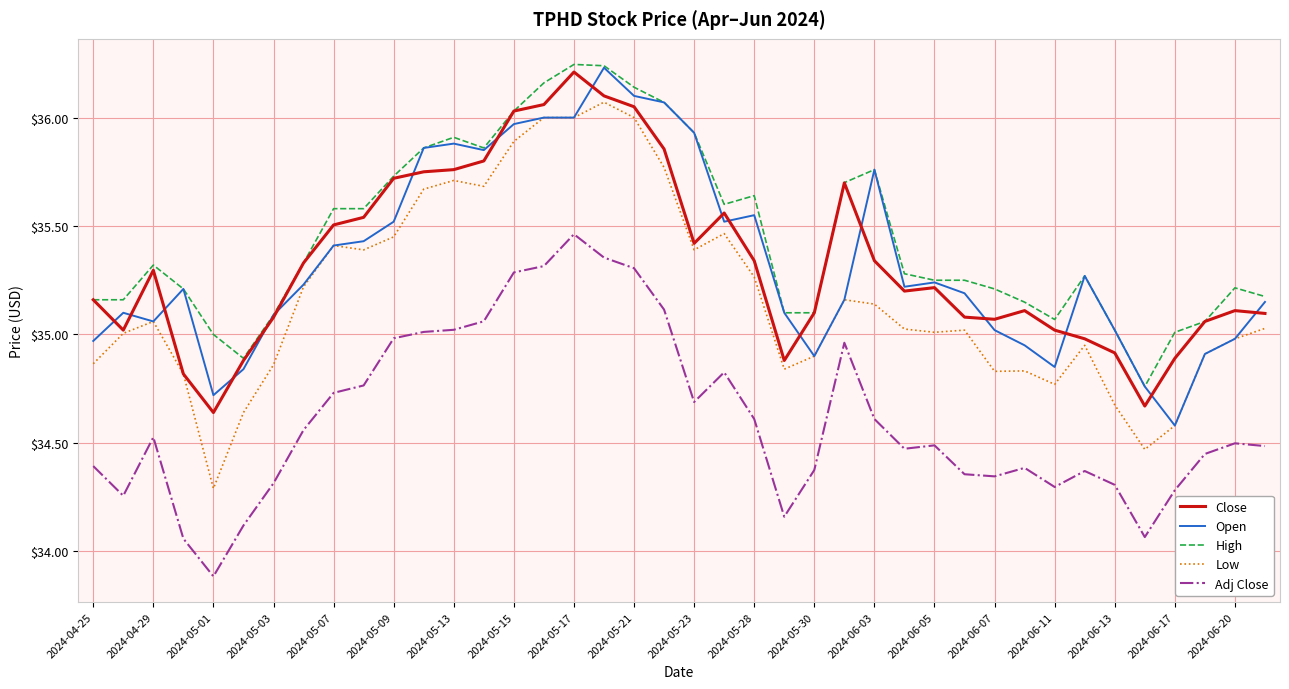

What is the difference between the maximum and minimum values in the High series?

1.5